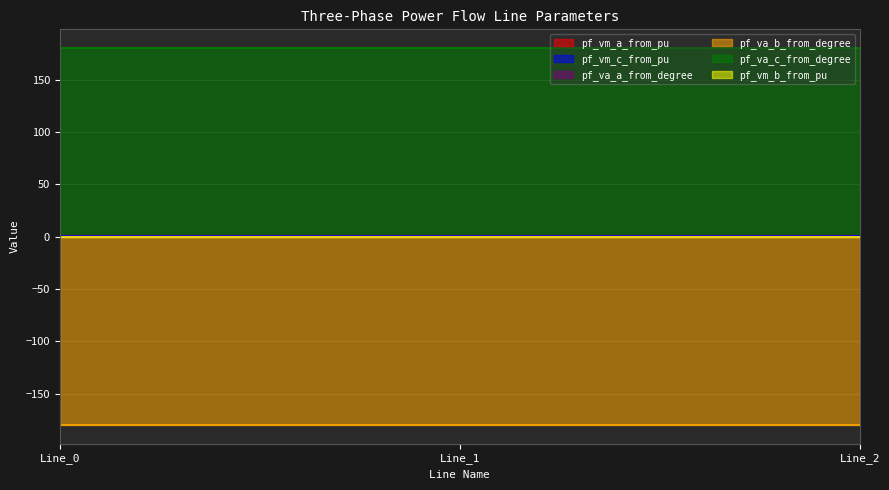

At which category does the chart reach its minimum across all series?

Line_0